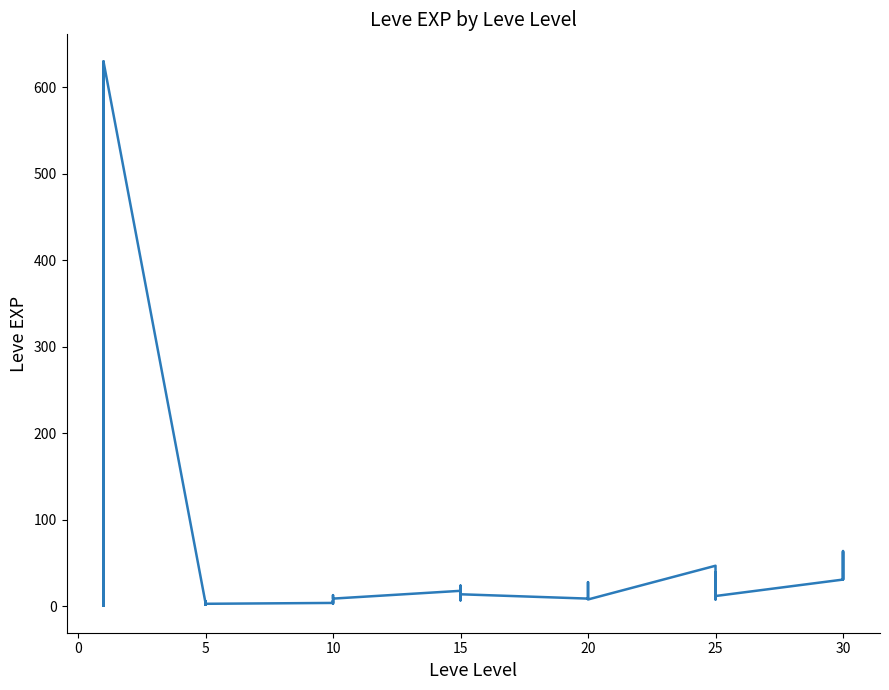

The chart shows a value of 58 at 25. True or false?

False